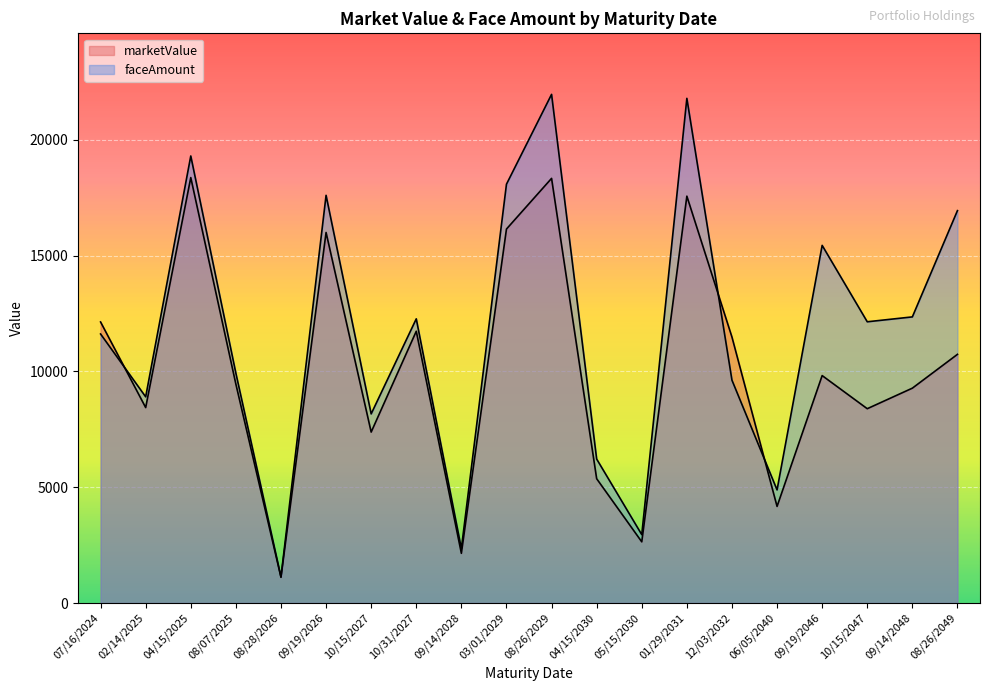

What value does the marketValue series have at 01/29/2031, to the nearest 50?

17550